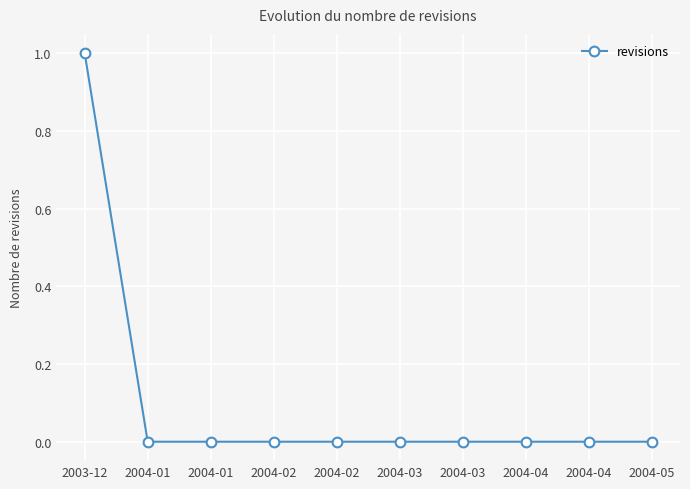

What is the label of the 3rd point from the right?

2004-04